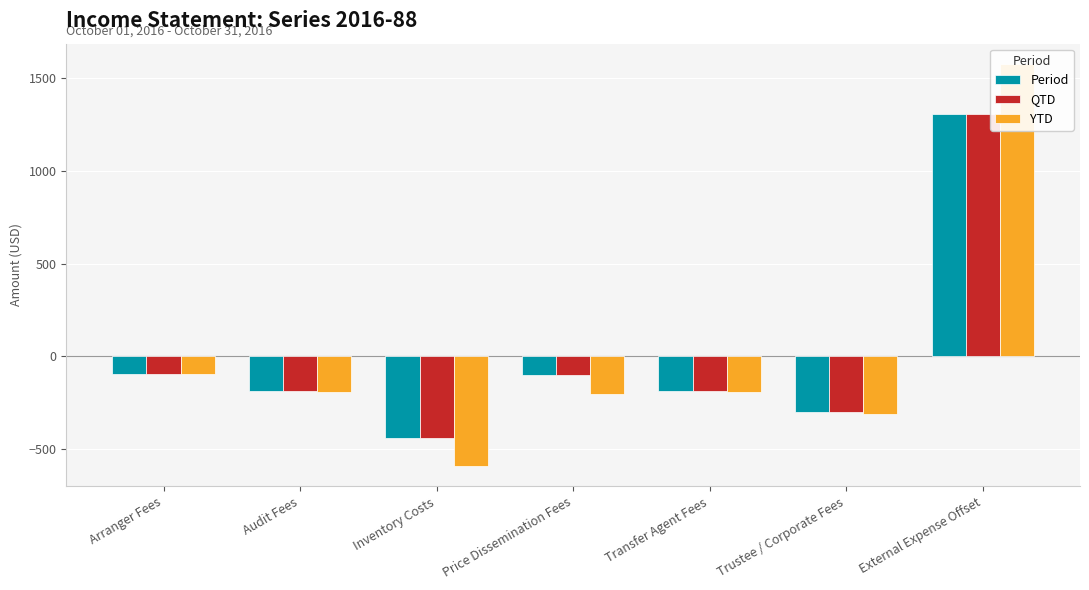

Which series changed the most between Arranger Fees and Trustee / Corporate Fees?

YTD